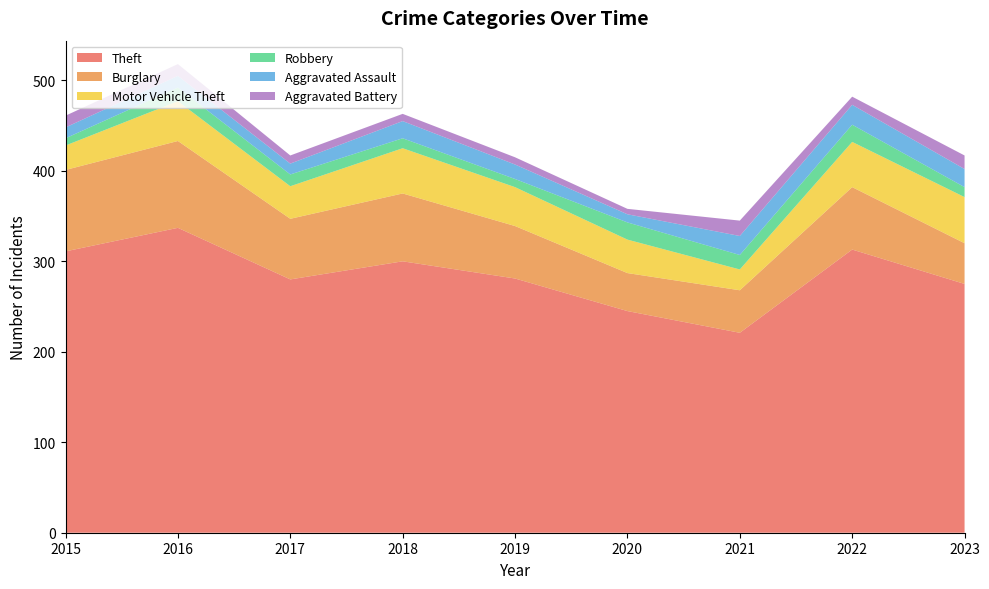

Reading left to right, list all the values displayed in this chart.

Theft: 311	337	280	300	281	245	221	313	275
Burglary: 90	96	67	75	58	42	47	69	45
Motor Vehicle Theft: 27	44	36	50	43	37	23	50	51
Robbery: 8	15	13	11	9	19	16	19	11
Aggravated Assault: 12	13	12	19	16	9	21	22	20
Aggravated Battery: 13	13	9	8	8	6	17	9	15